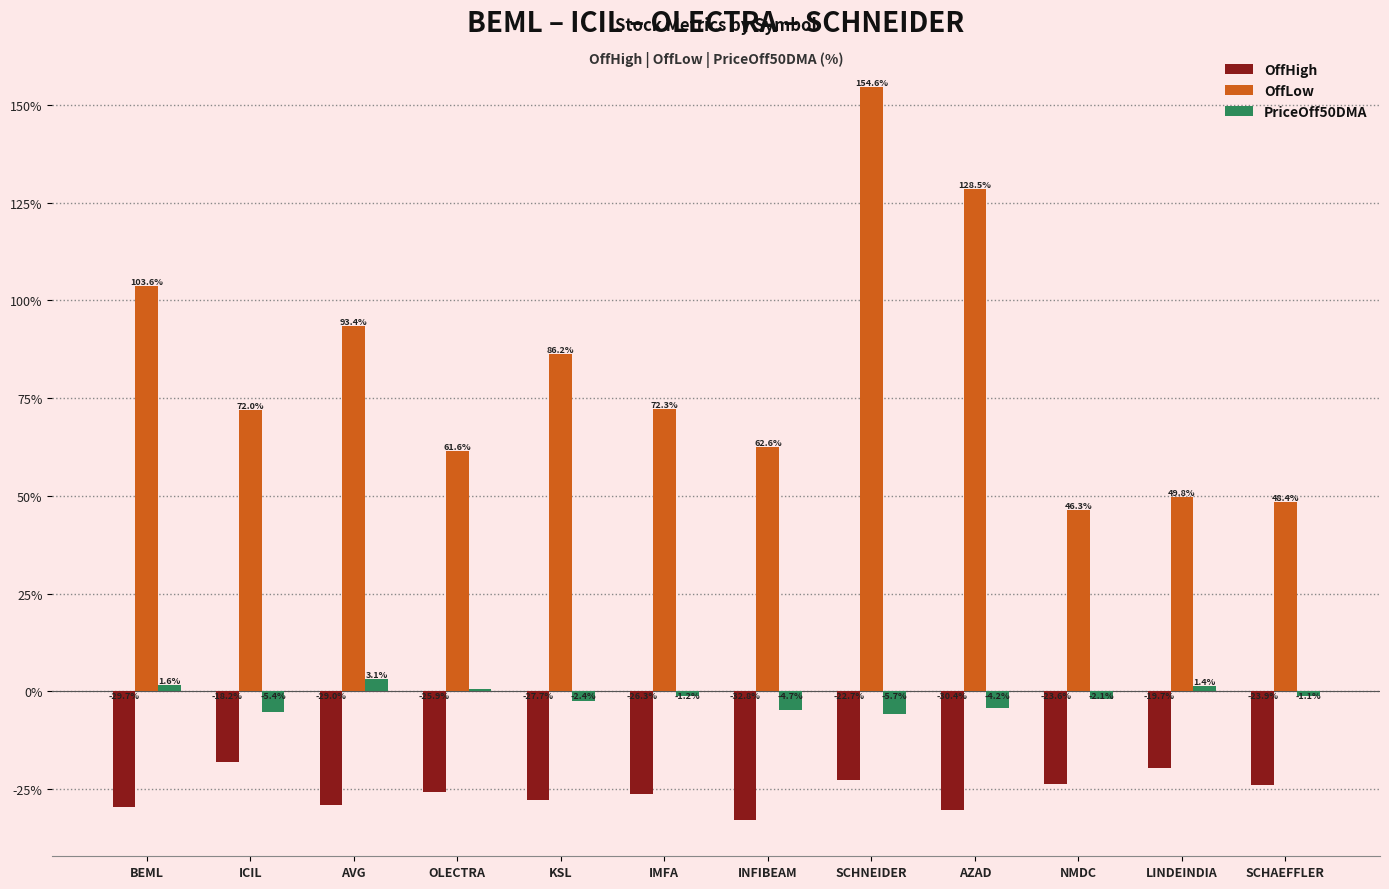

Count the number of categories in the chart.

12